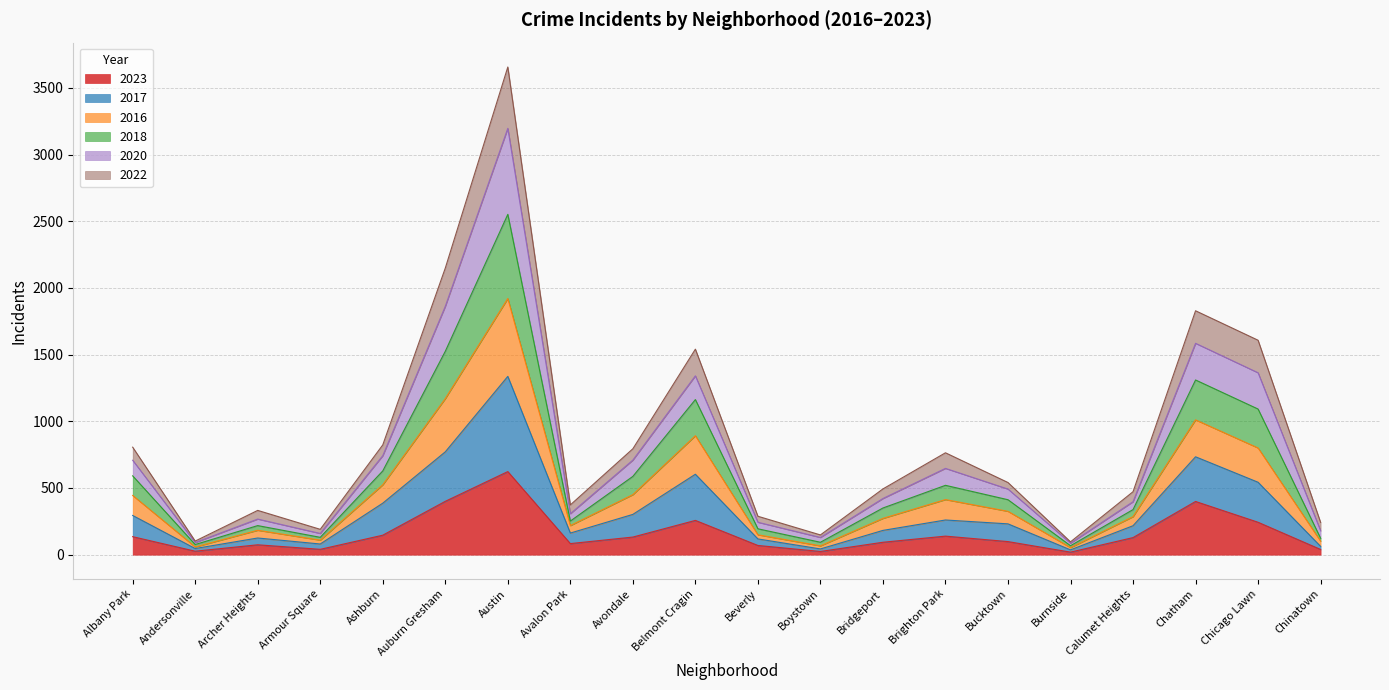

What is the total value across all series at Albany Park?

806